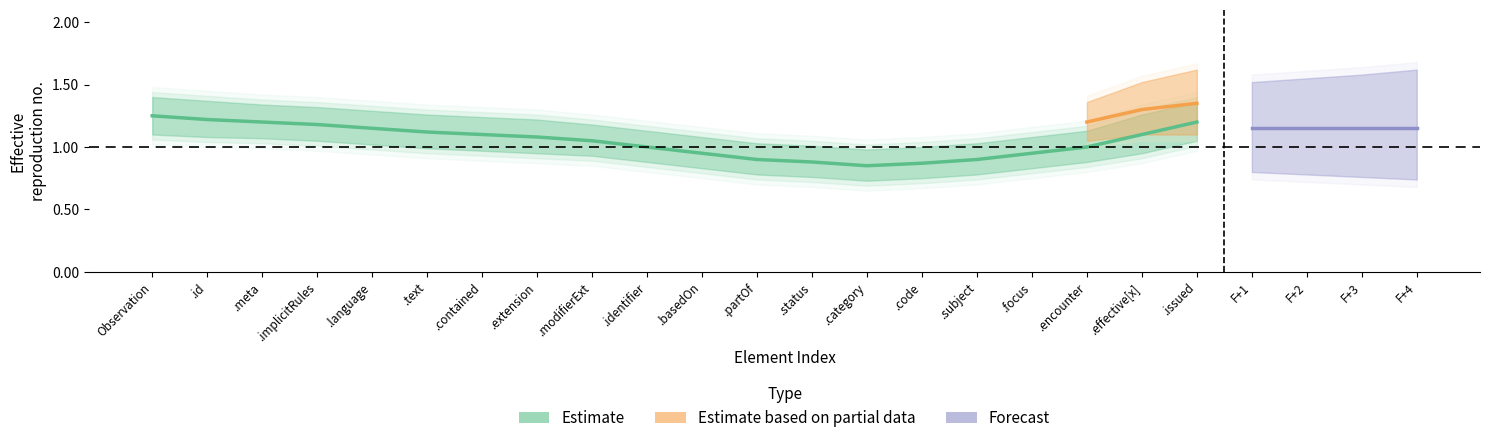

How many Base Min values are between 0 and 1?

20